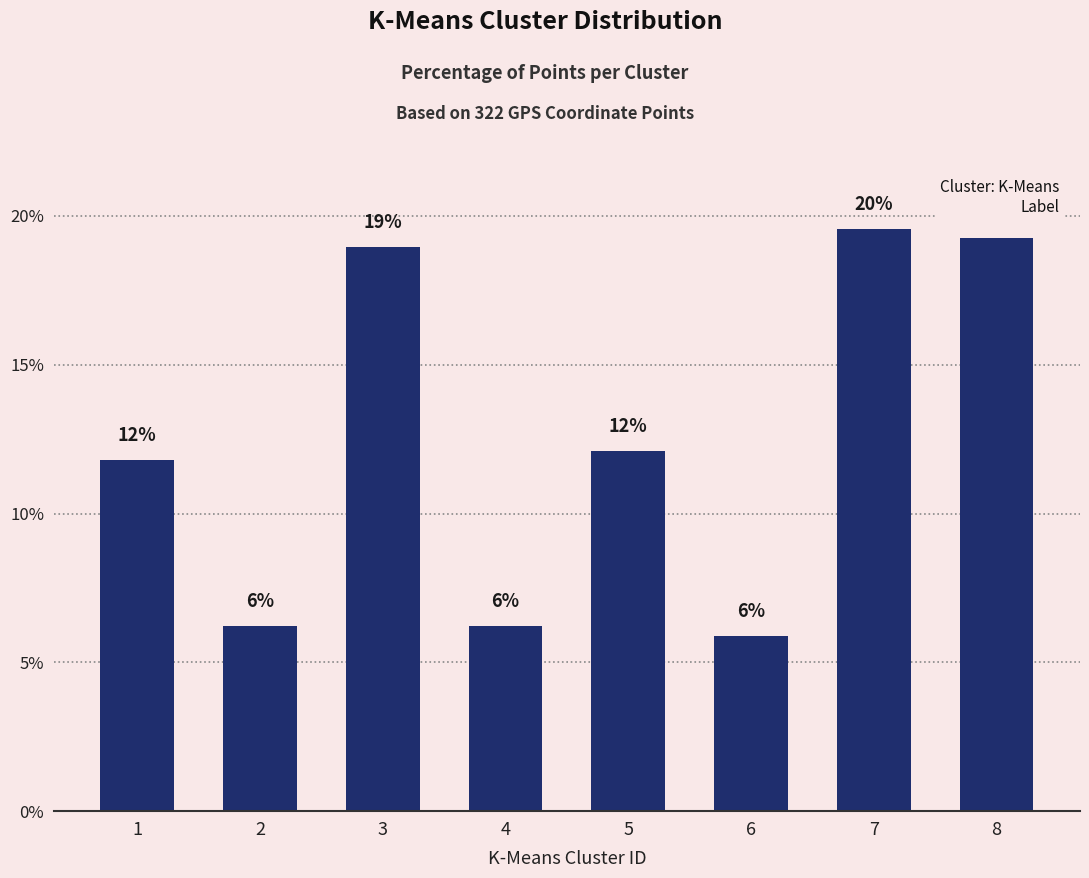

Are the bars horizontal?

No